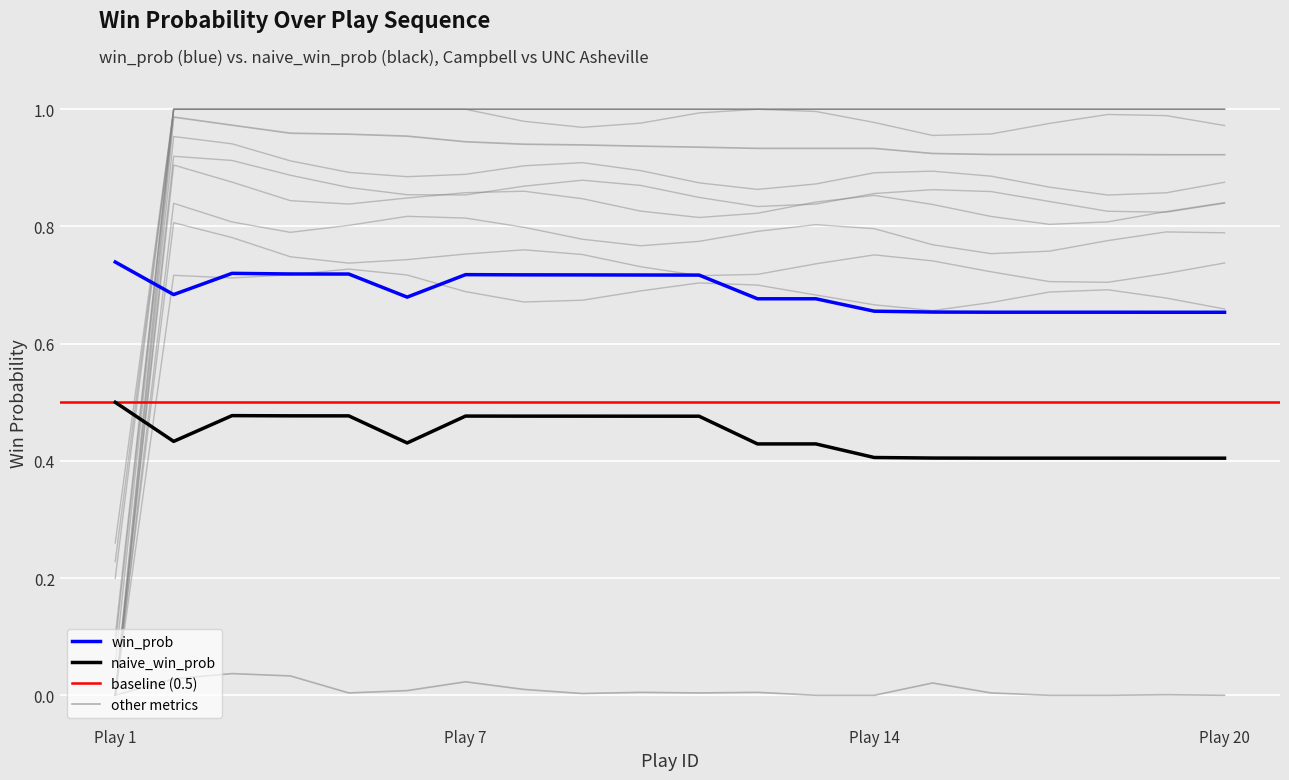

What is the average value of the naive_win_prob series?

0.4